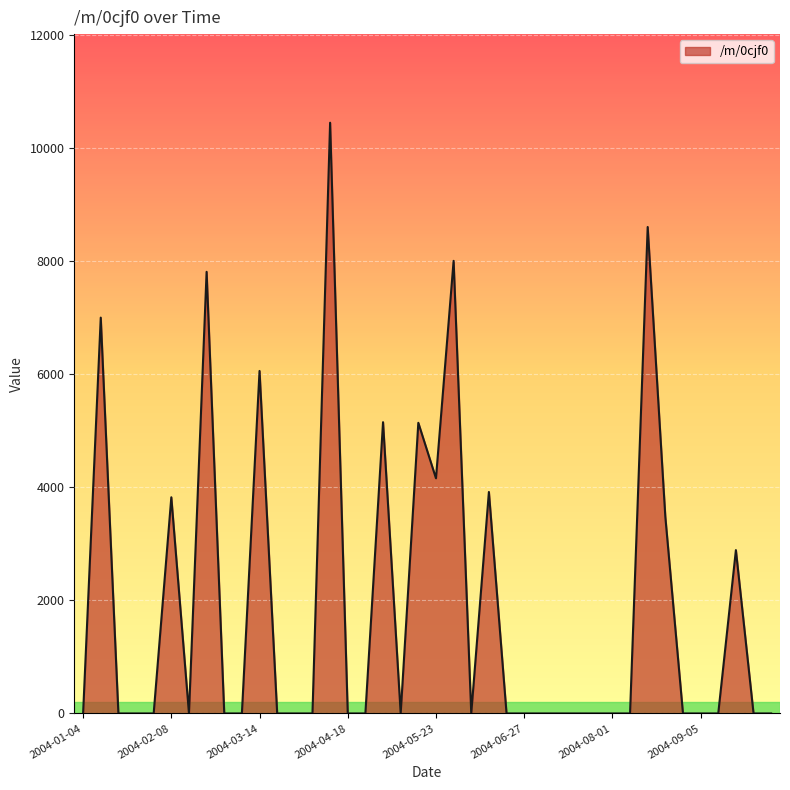

What is the maximum value shown in the chart?

10449.1